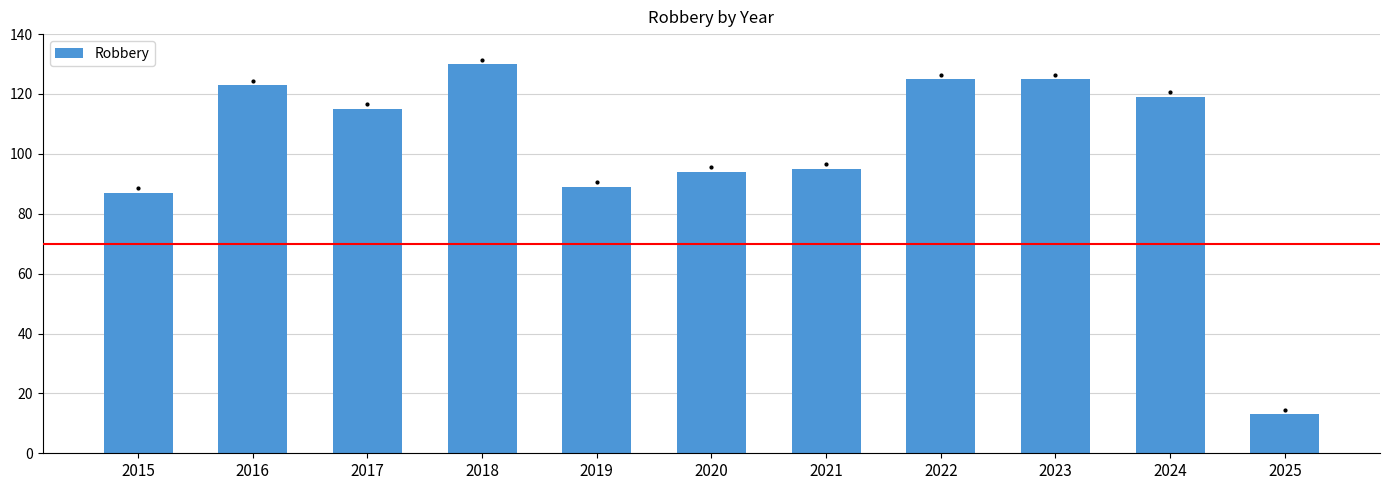

What is the greatest value displayed?

130